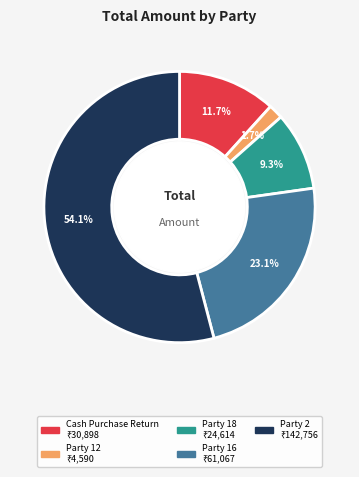

What is the largest slice in the pie chart?

Party 2